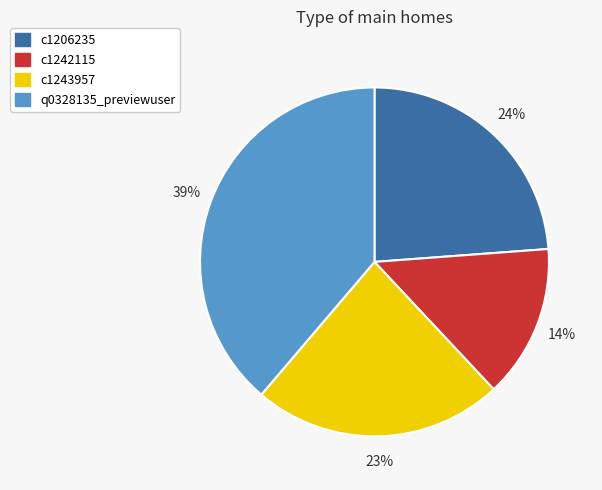

What percentage is the c1206235 slice, to the nearest percent?

24%